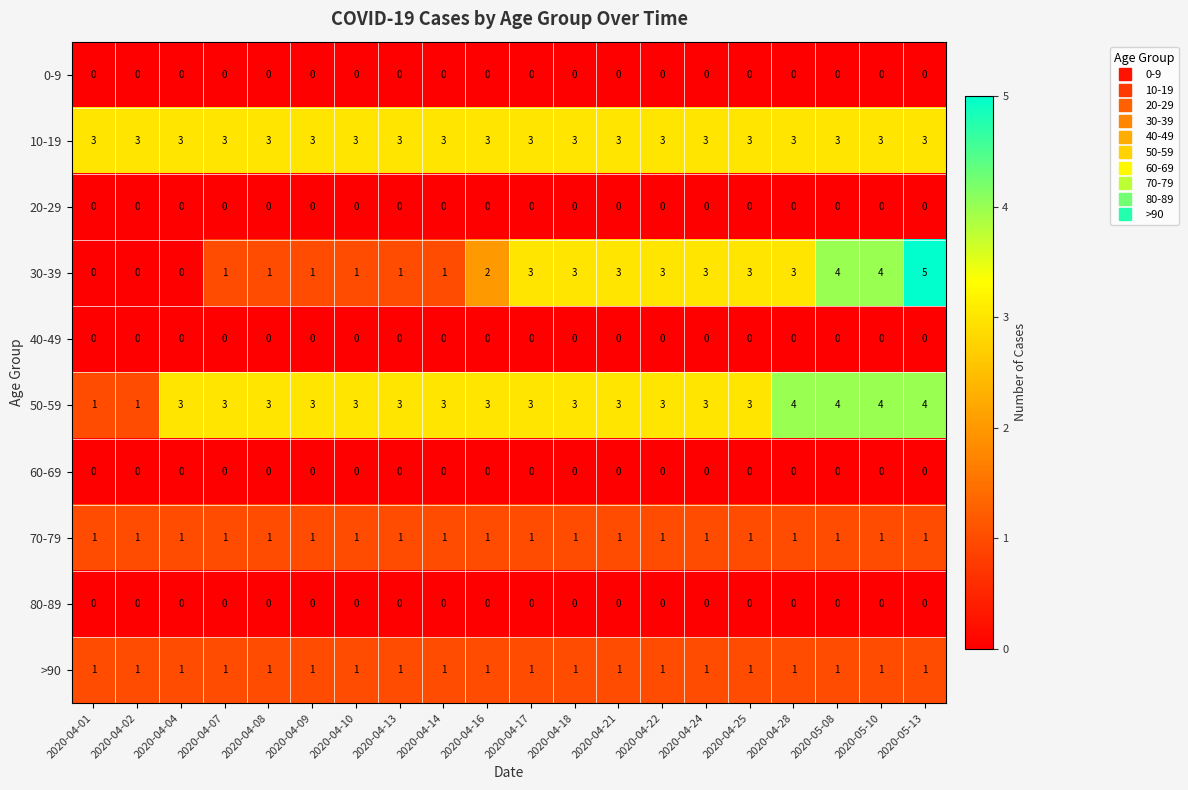

Is it true that 30-39 equals 2 at 2020-04-18?

False